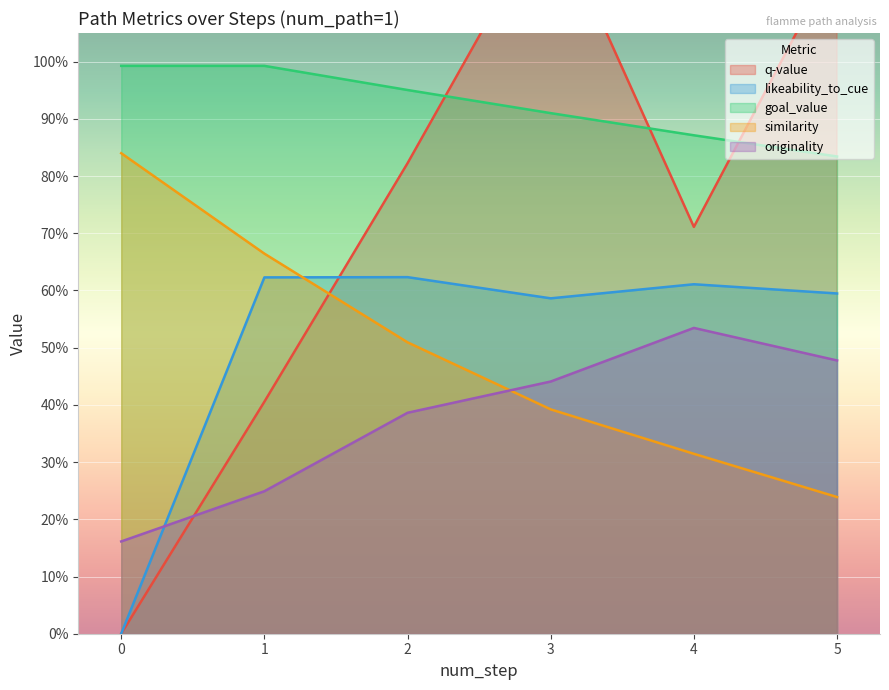

How many interior local peaks does the originality series have?

1